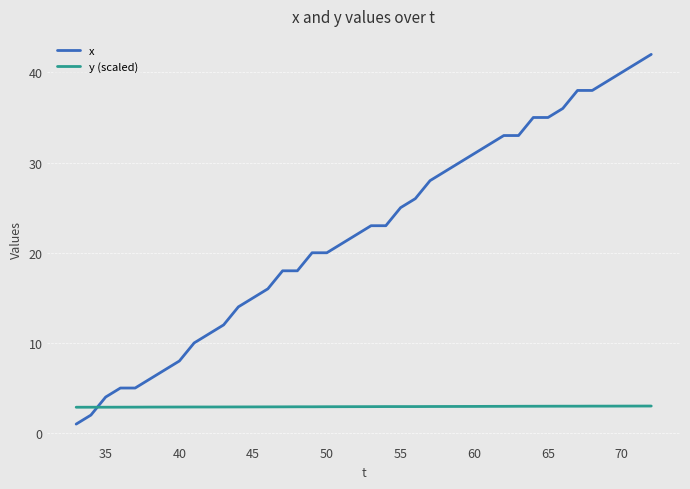

What is the difference between the maximum and minimum values in the x series?

41.0